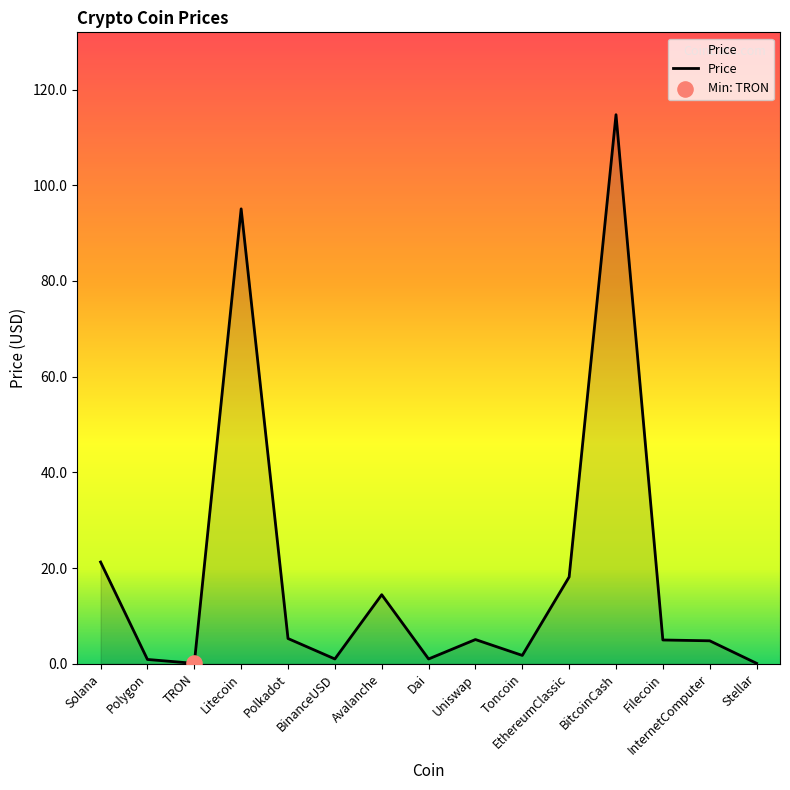

What is the change in value from Uniswap to InternetComputer?

-0.3